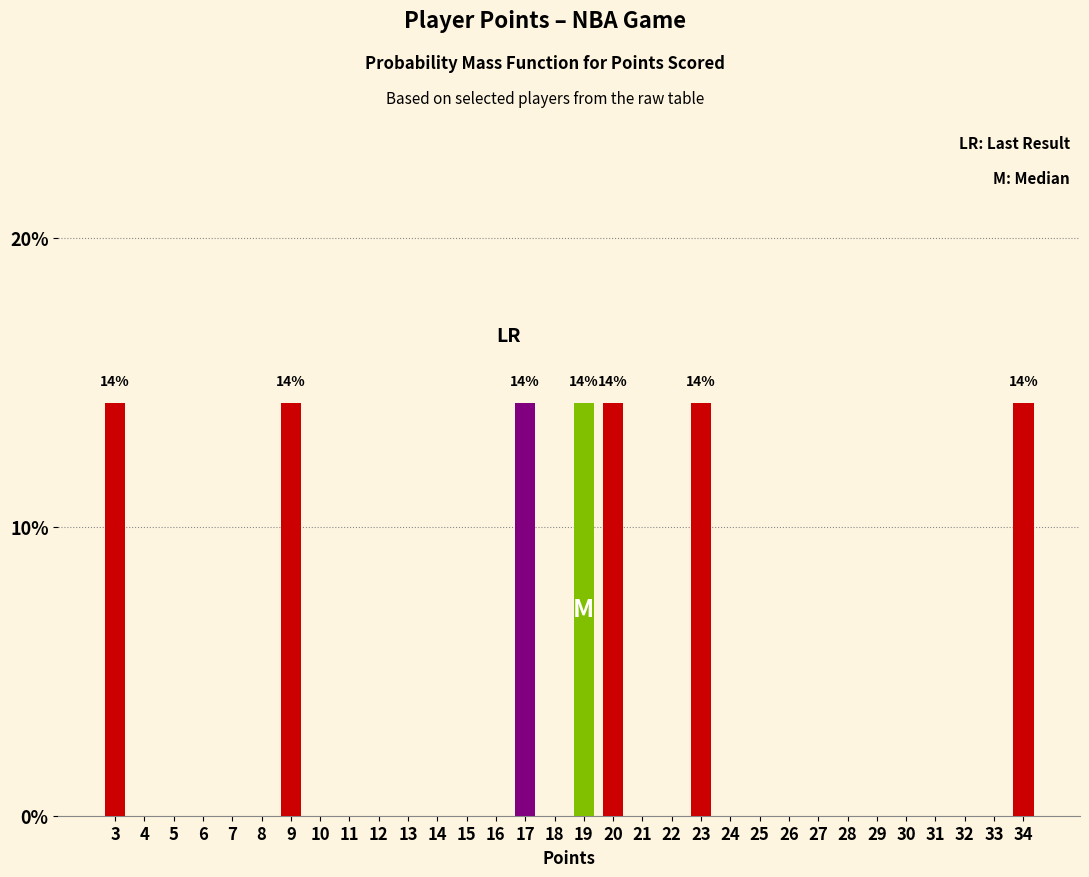

Between 17 and 7, which is larger?

17